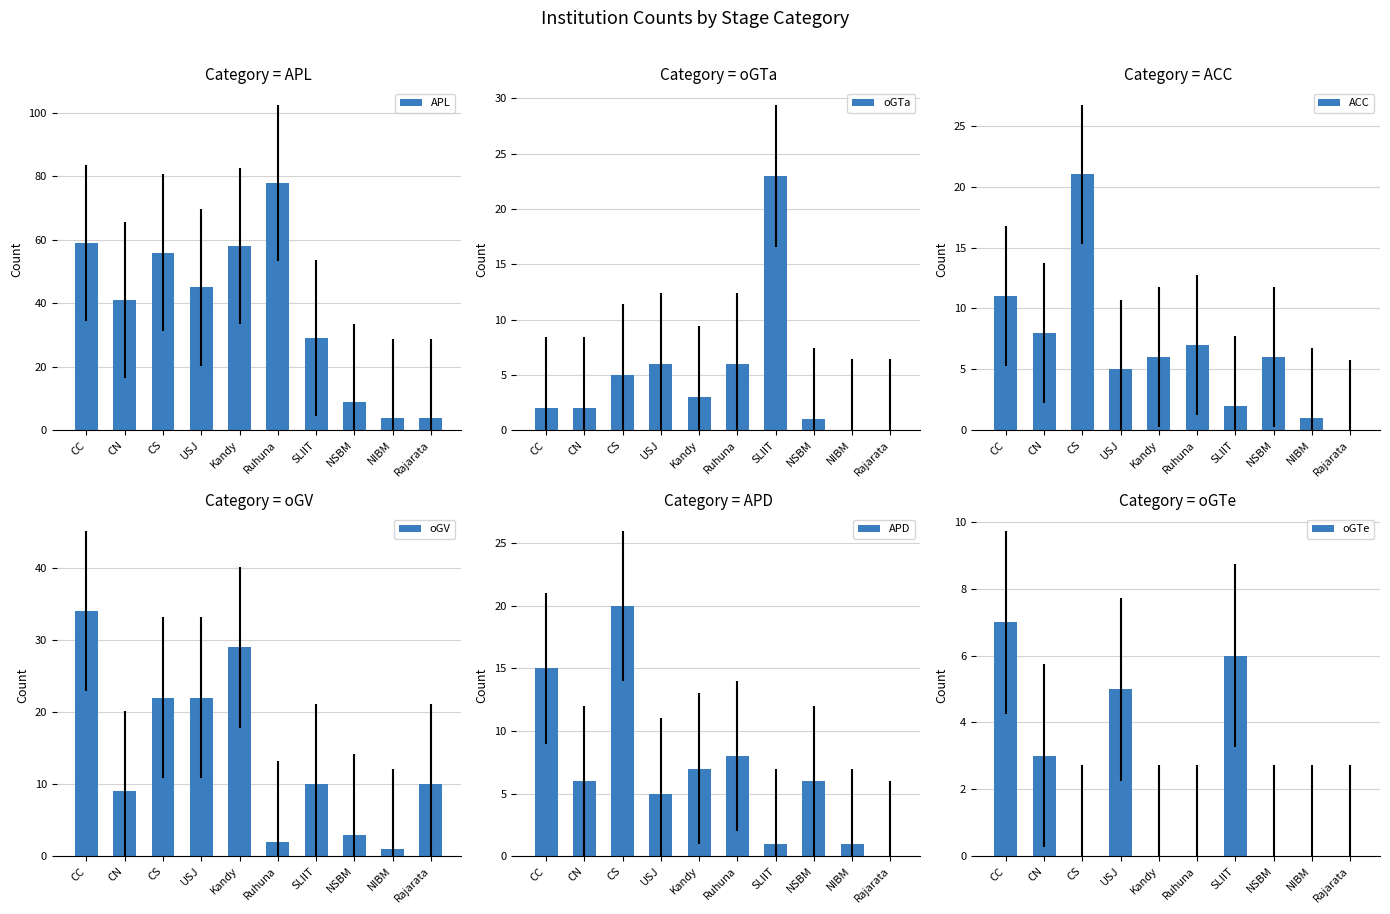

Between CS and Kandy, which series saw the biggest shift?

ACC